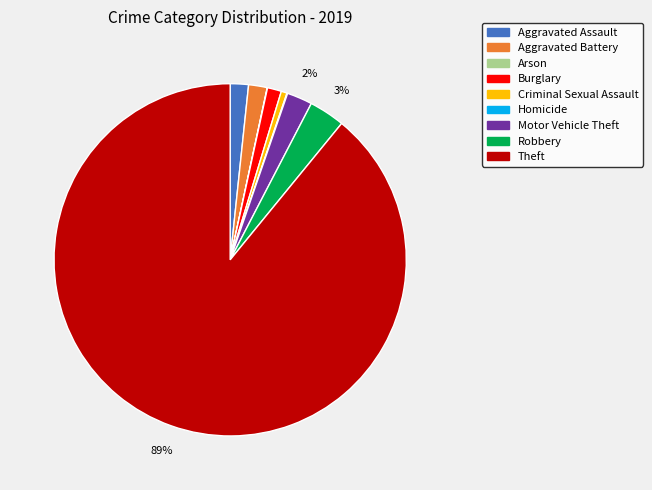

To the nearest percent, what portion does Robbery represent?

3%